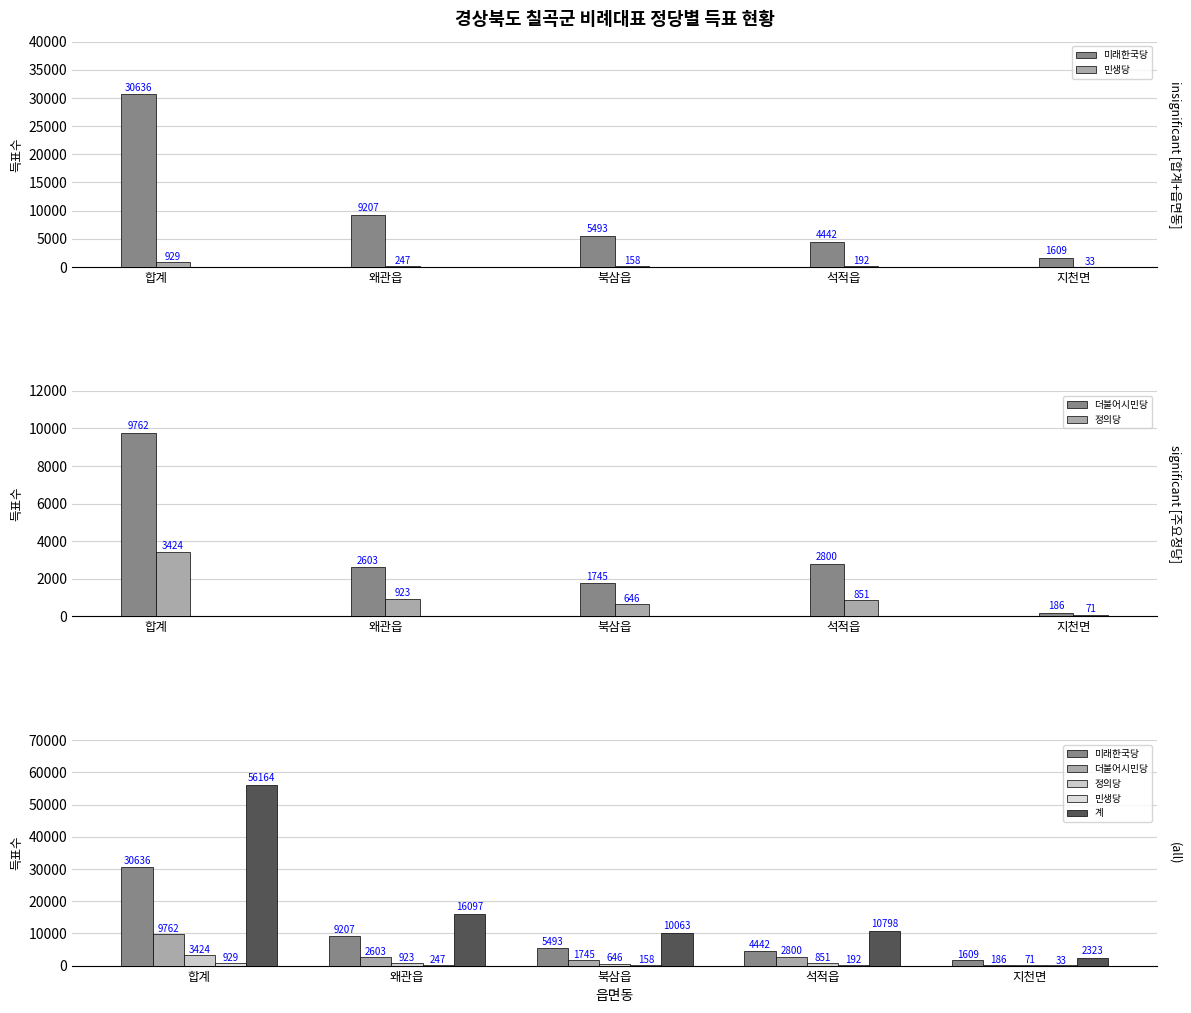

How many groups of bars are there?

5